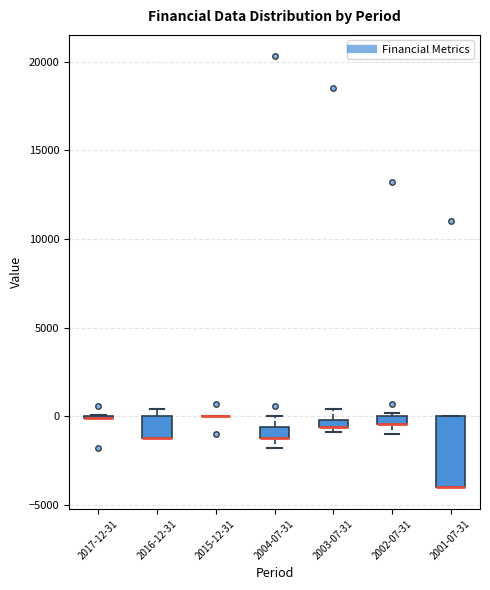

Where is the upper edge of the box for 2004-07-31 on the y-axis? The values are not printed on the chart, so give them approximately, as read against the axis.

-500